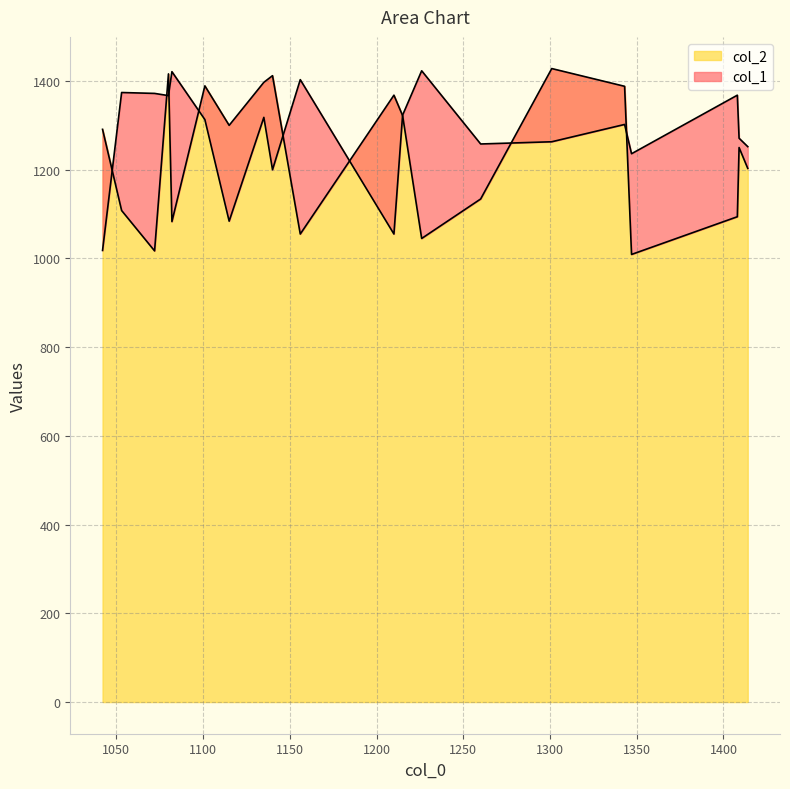

Is the value of col_1 at 1343 greater than the value of col_2 at 1156?

Yes